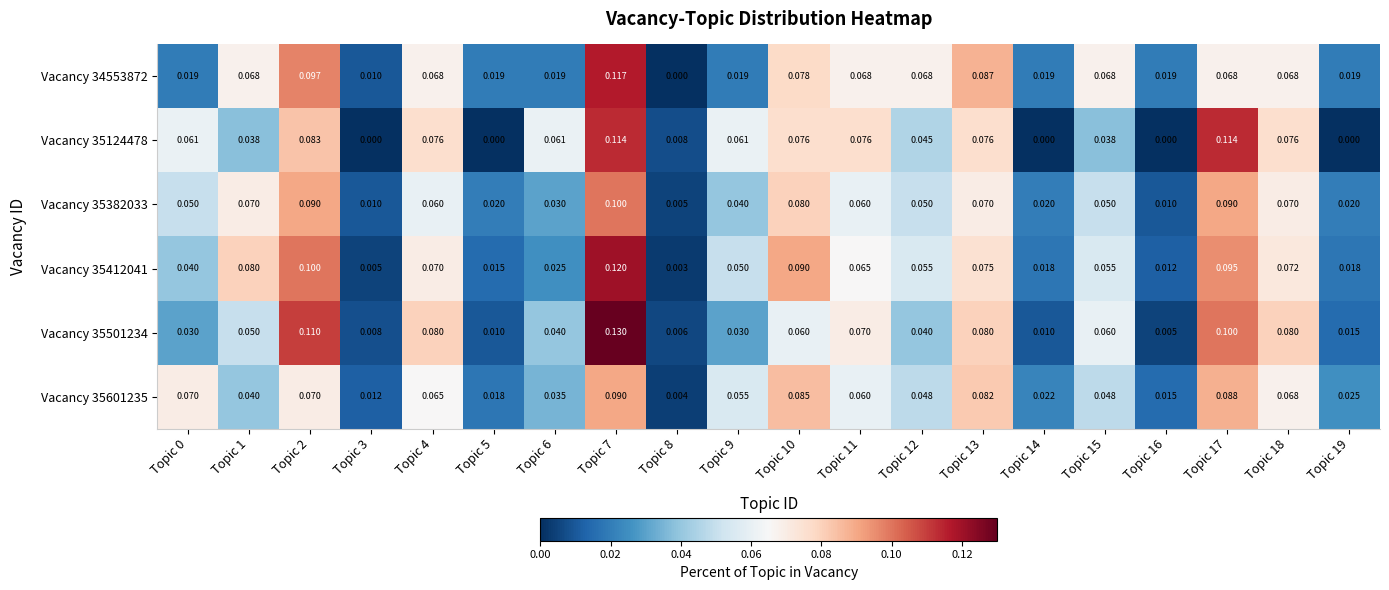

Reading left to right, what are all the values shown in this chart?

Vacancy 34553872: Topic 0=0.0	Topic 1=0.1	Topic 2=0.1	Topic 3=0.0	Topic 4=0.1	Topic 5=0.0	Topic 6=0.0	Topic 7=0.1	Topic 8=0.0	Topic 9=0.0	Topic 10=0.1	Topic 11=0.1	Topic 12=0.1	Topic 13=0.1	Topic 14=0.0	Topic 15=0.1	Topic 16=0.0	Topic 17=0.1	Topic 18=0.1	Topic 19=0.0
Vacancy 35124478: Topic 0=0.1	Topic 1=0.0	Topic 2=0.1	Topic 3=0.0	Topic 4=0.1	Topic 5=0.0	Topic 6=0.1	Topic 7=0.1	Topic 8=0.0	Topic 9=0.1	Topic 10=0.1	Topic 11=0.1	Topic 12=0.0	Topic 13=0.1	Topic 14=0.0	Topic 15=0.0	Topic 16=0.0	Topic 17=0.1	Topic 18=0.1	Topic 19=0.0
Vacancy 35382033: Topic 0=0.1	Topic 1=0.1	Topic 2=0.1	Topic 3=0.0	Topic 4=0.1	Topic 5=0.0	Topic 6=0.0	Topic 7=0.1	Topic 8=0.0	Topic 9=0.0	Topic 10=0.1	Topic 11=0.1	Topic 12=0.1	Topic 13=0.1	Topic 14=0.0	Topic 15=0.1	Topic 16=0.0	Topic 17=0.1	Topic 18=0.1	Topic 19=0.0
Vacancy 35412041: Topic 0=0.0	Topic 1=0.1	Topic 2=0.1	Topic 3=0.0	Topic 4=0.1	Topic 5=0.0	Topic 6=0.0	Topic 7=0.1	Topic 8=0.0	Topic 9=0.1	Topic 10=0.1	Topic 11=0.1	Topic 12=0.1	Topic 13=0.1	Topic 14=0.0	Topic 15=0.1	Topic 16=0.0	Topic 17=0.1	Topic 18=0.1	Topic 19=0.0
Vacancy 35501234: Topic 0=0.0	Topic 1=0.1	Topic 2=0.1	Topic 3=0.0	Topic 4=0.1	Topic 5=0.0	Topic 6=0.0	Topic 7=0.1	Topic 8=0.0	Topic 9=0.0	Topic 10=0.1	Topic 11=0.1	Topic 12=0.0	Topic 13=0.1	Topic 14=0.0	Topic 15=0.1	Topic 16=0.0	Topic 17=0.1	Topic 18=0.1	Topic 19=0.0
Vacancy 35601235: Topic 0=0.1	Topic 1=0.0	Topic 2=0.1	Topic 3=0.0	Topic 4=0.1	Topic 5=0.0	Topic 6=0.0	Topic 7=0.1	Topic 8=0.0	Topic 9=0.1	Topic 10=0.1	Topic 11=0.1	Topic 12=0.0	Topic 13=0.1	Topic 14=0.0	Topic 15=0.0	Topic 16=0.0	Topic 17=0.1	Topic 18=0.1	Topic 19=0.0